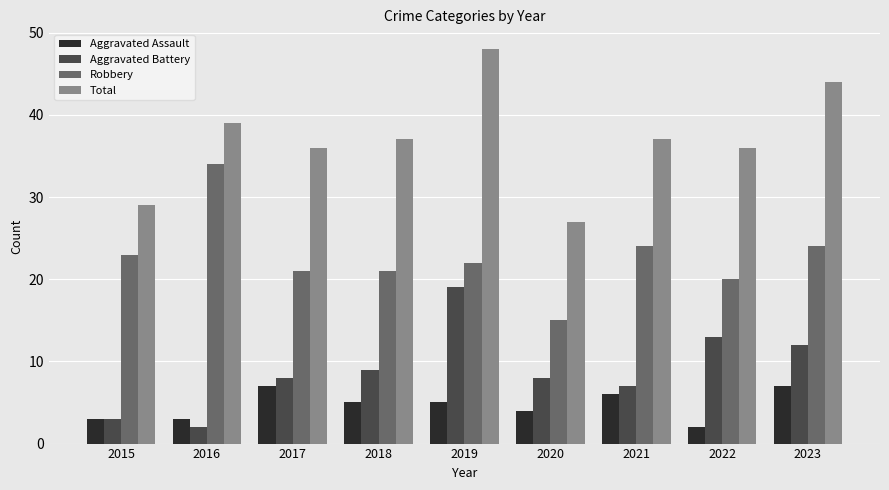

Does the chart contain stacked bars?

No